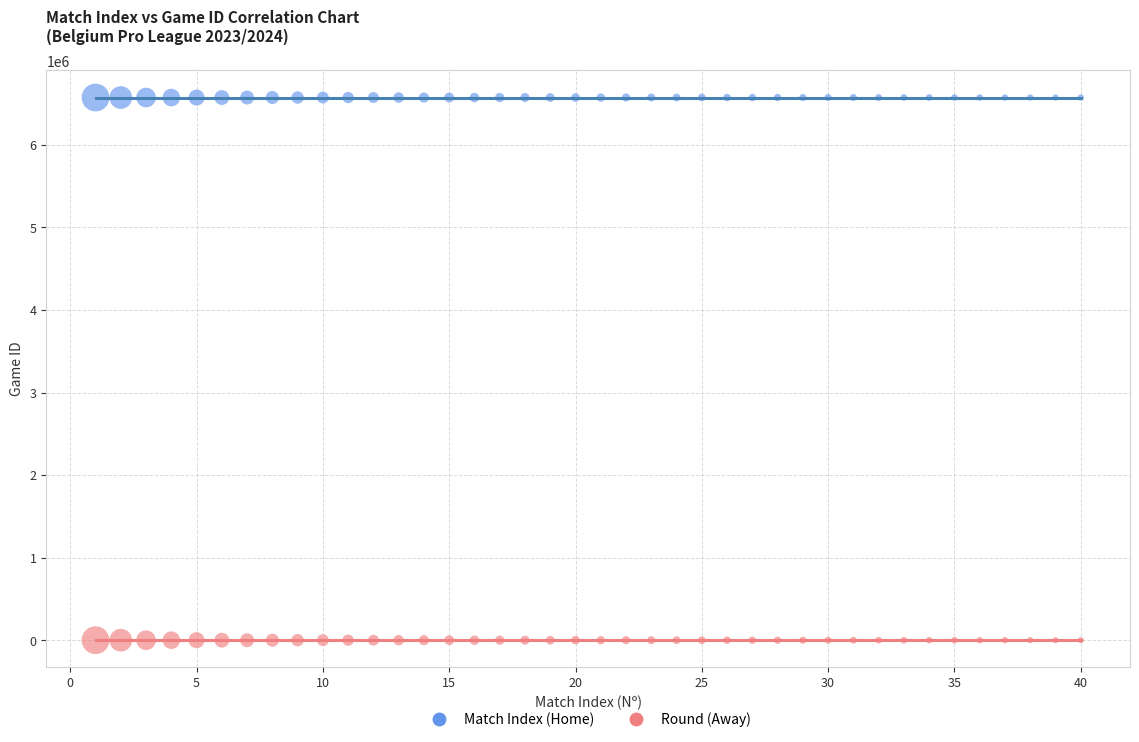

Across all data points, what is the range of X values (max minus min)?

39